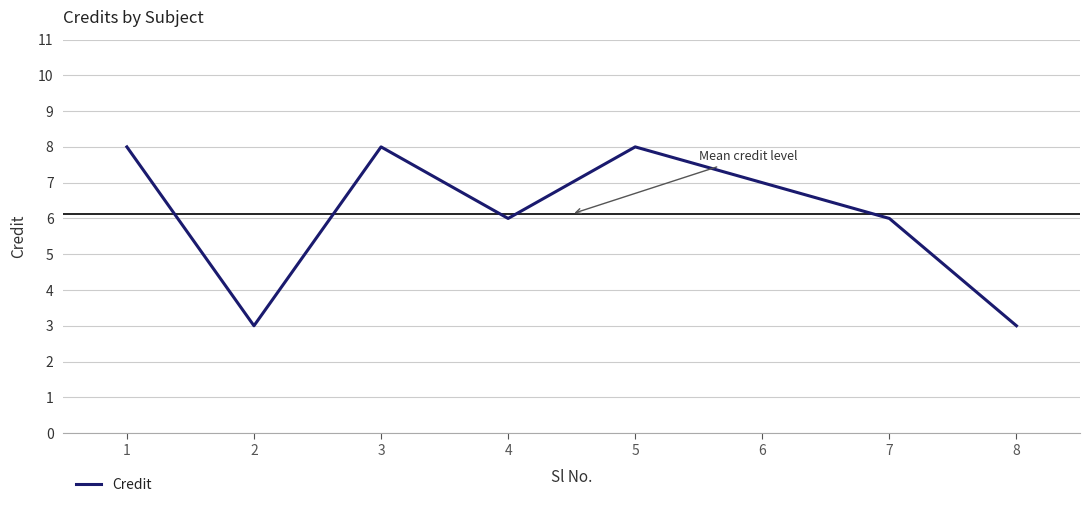

What is the change in value from 2 to 3?

+5